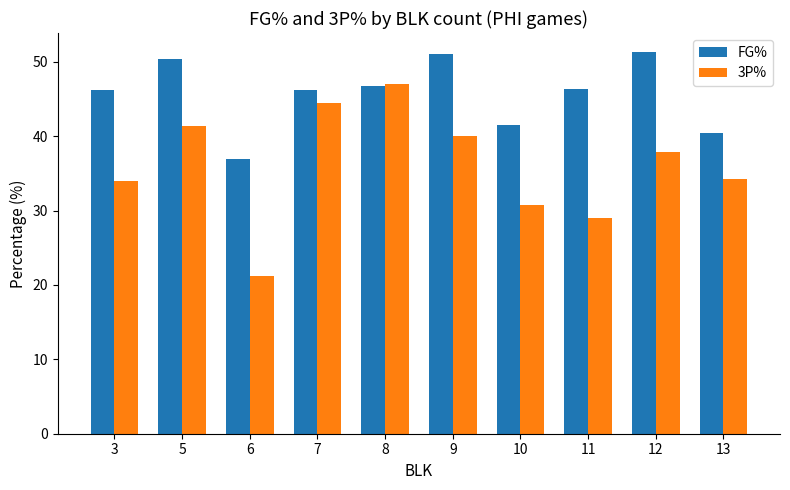

Is the value of FG% at 9 greater than the value of 3P% at 13?

Yes